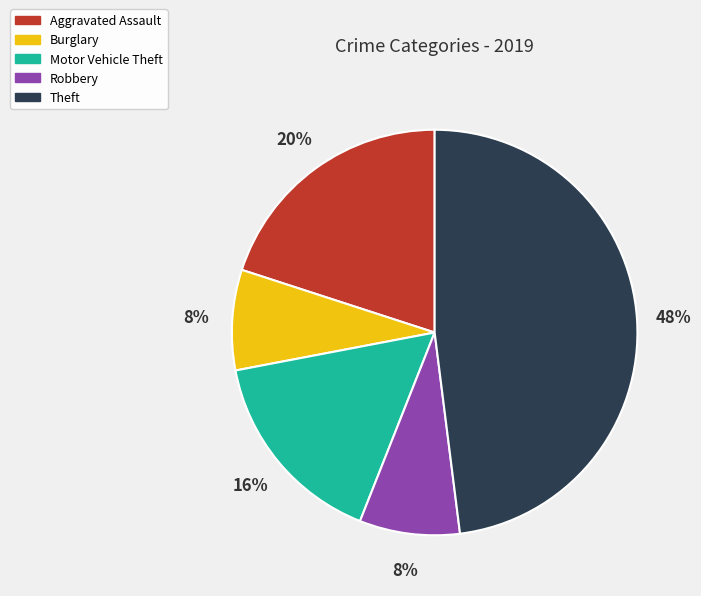

How many slices are in this pie chart?

5